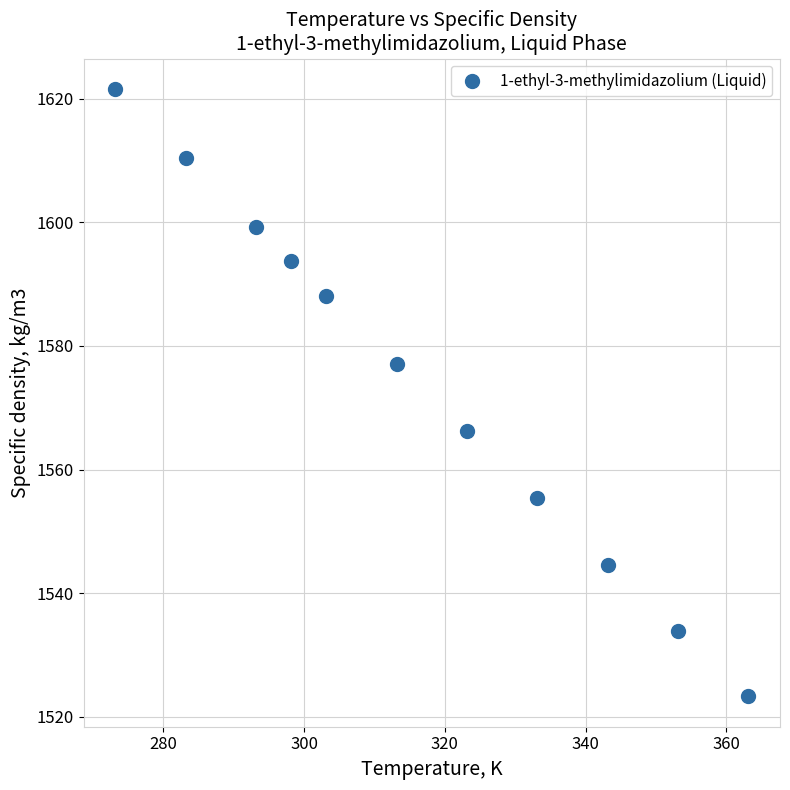

What is the average Y value?

1574.0